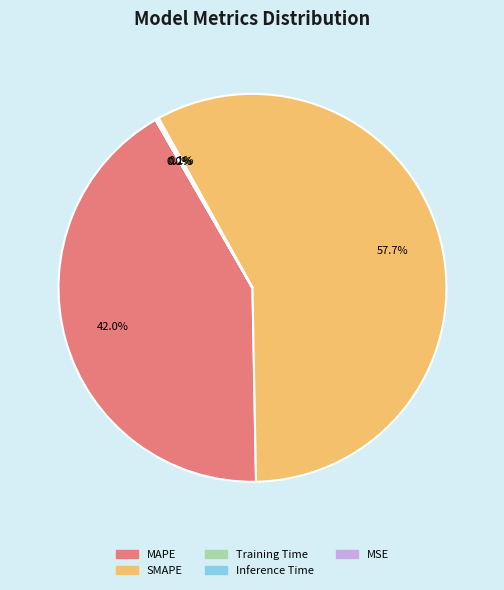

To the nearest percent, what is the average slice percentage?

20%